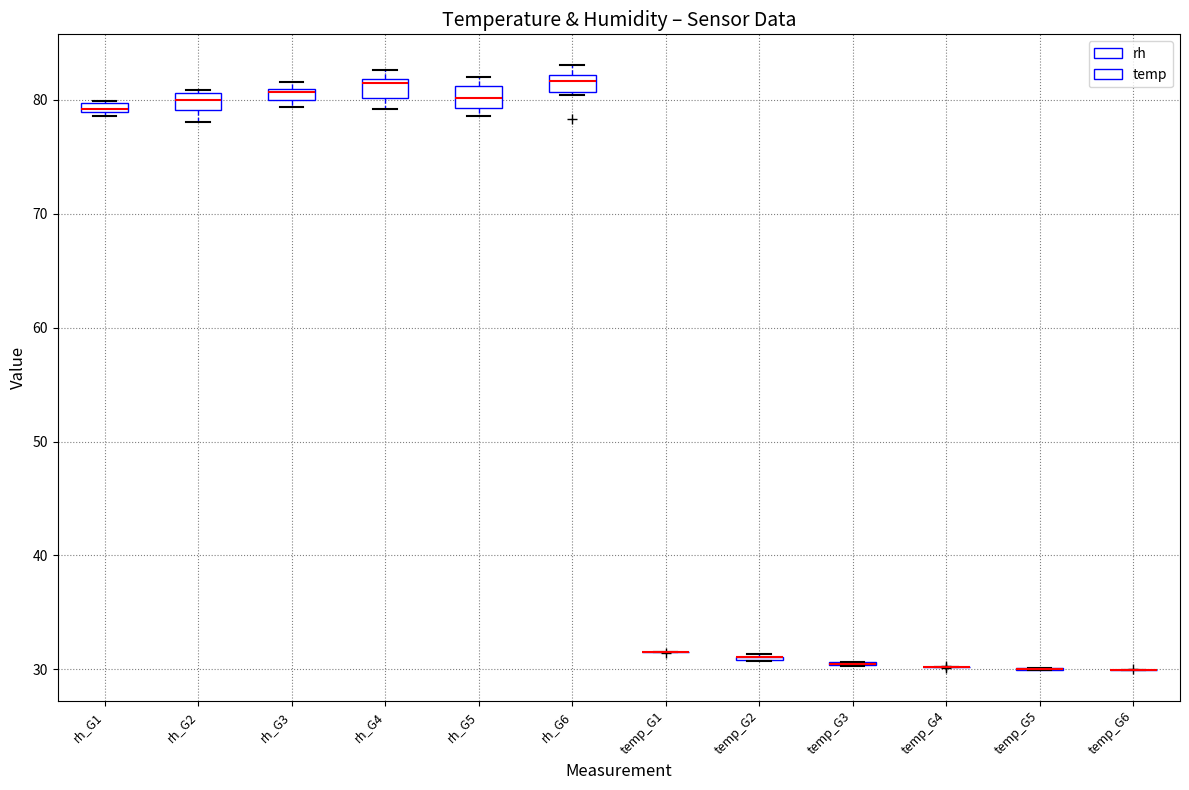

Where is the upper edge of the box for rh_G1 on the y-axis? The values are not printed on the chart, so give them approximately, as read against the axis.

80